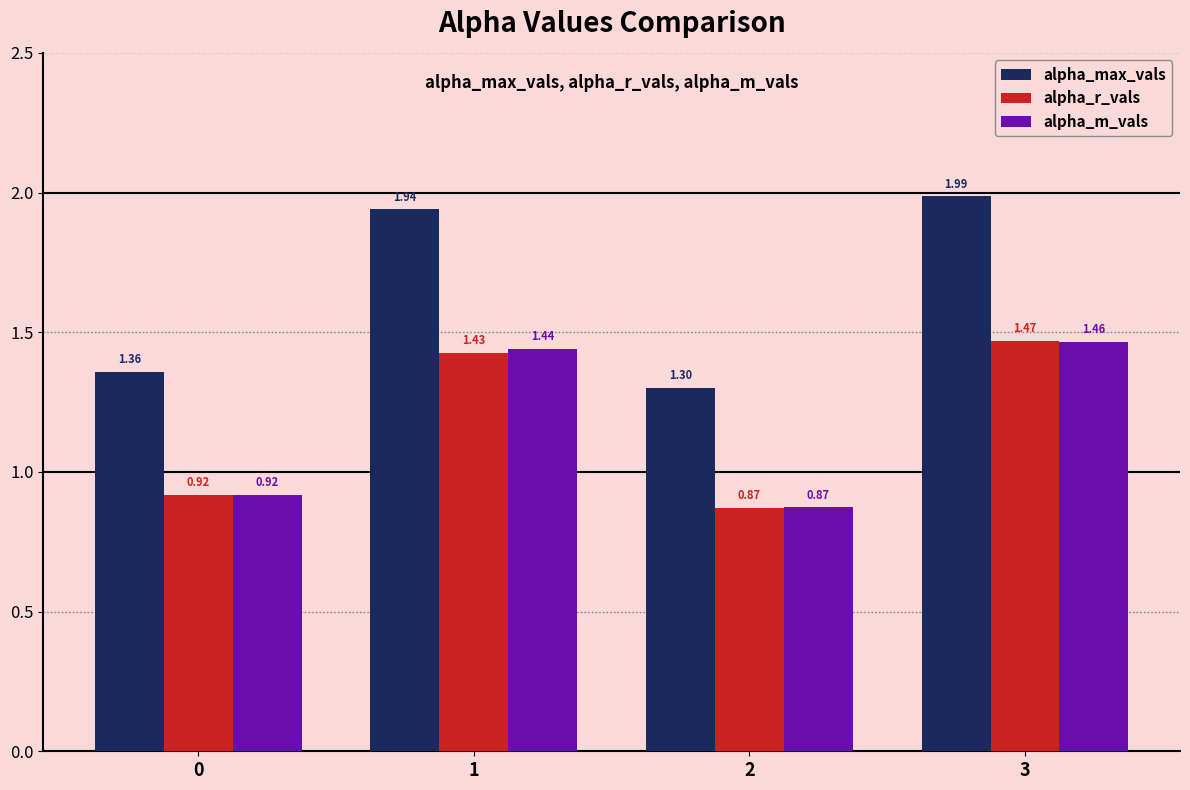

What are all the series names shown in the legend?

alpha_max_vals, alpha_r_vals, alpha_m_vals